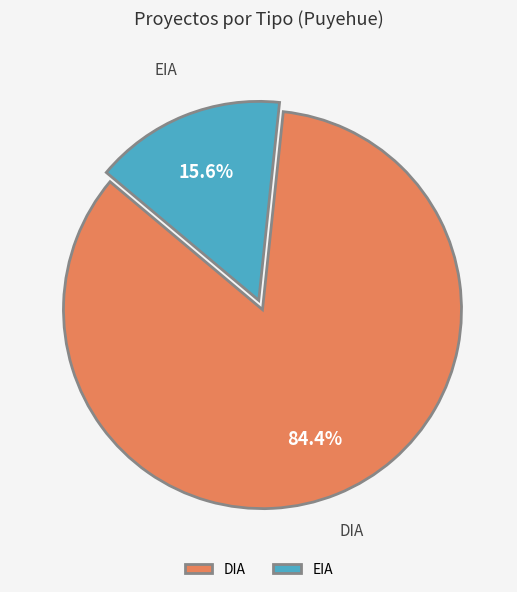

To the nearest percent, what percentage of the pie is EIA?

16%